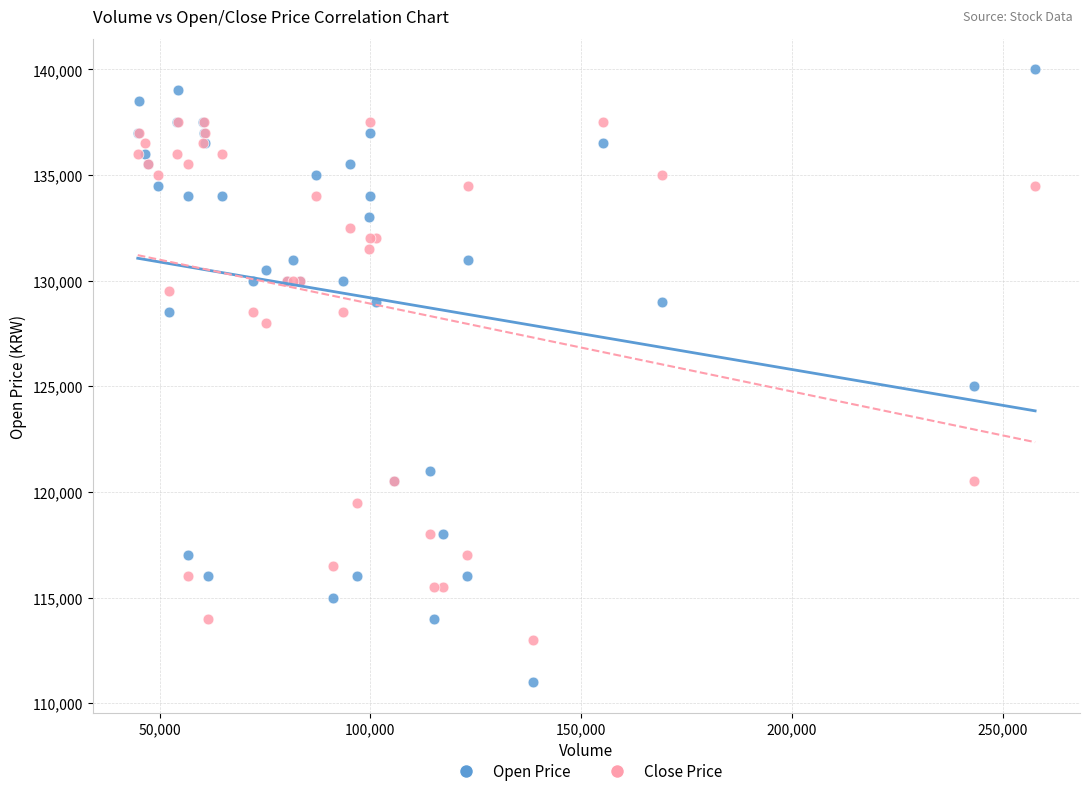

Which series has the widest spread of Y values?

Open Price